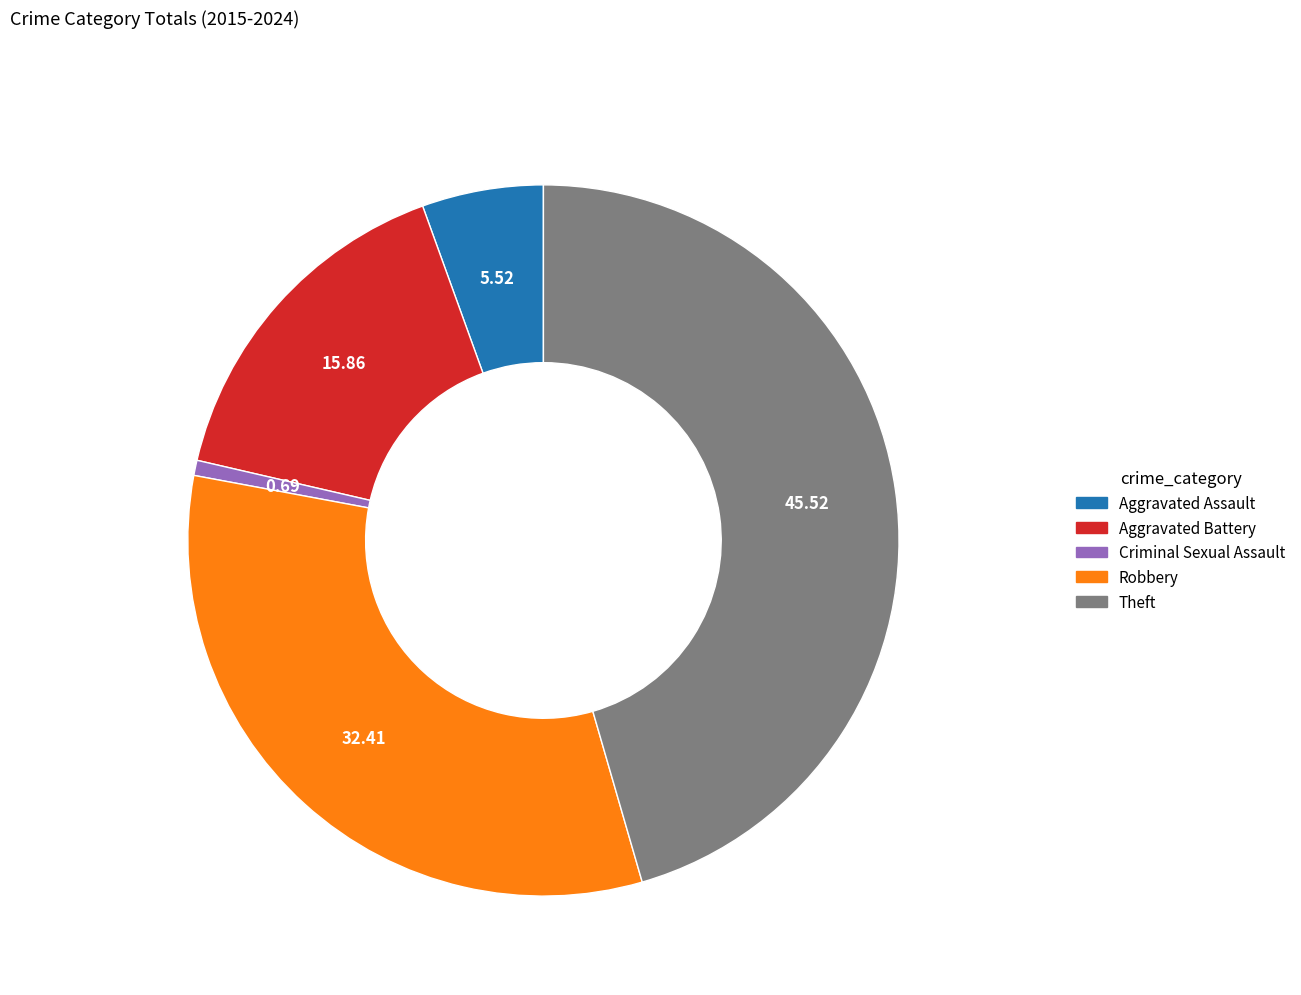

Does any single category account for the majority?

No